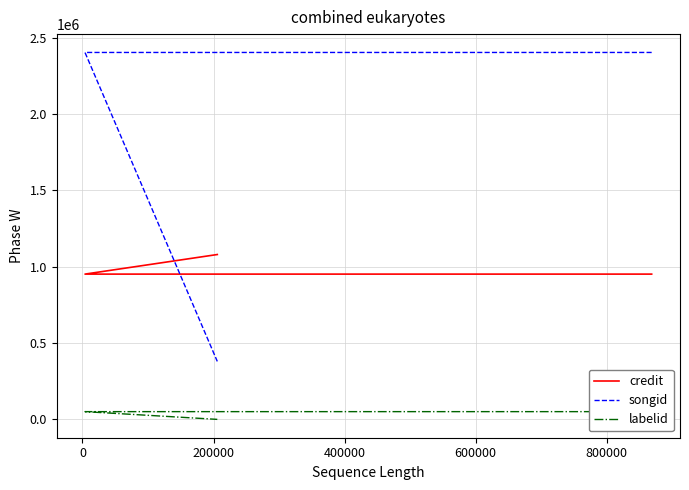

How many positive values does the labelid series have?

2